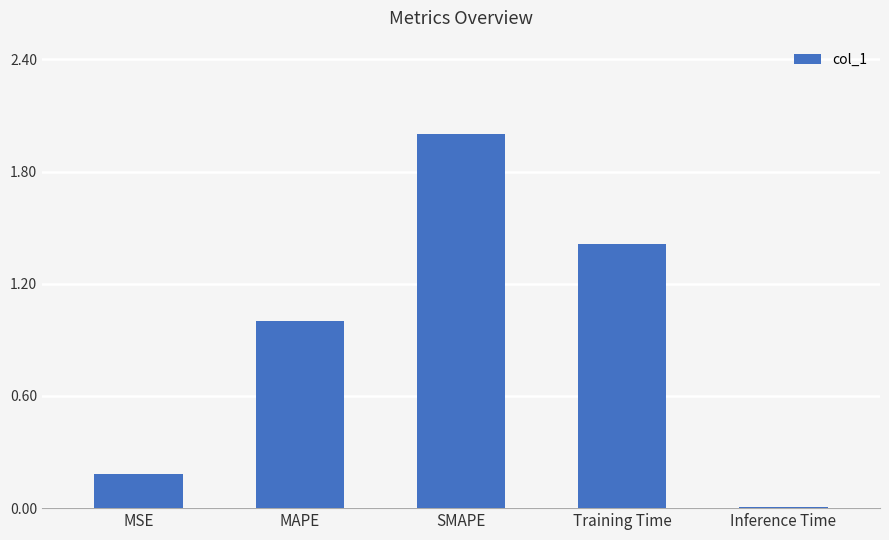

The value at Training Time is 2.5. True or false?

False